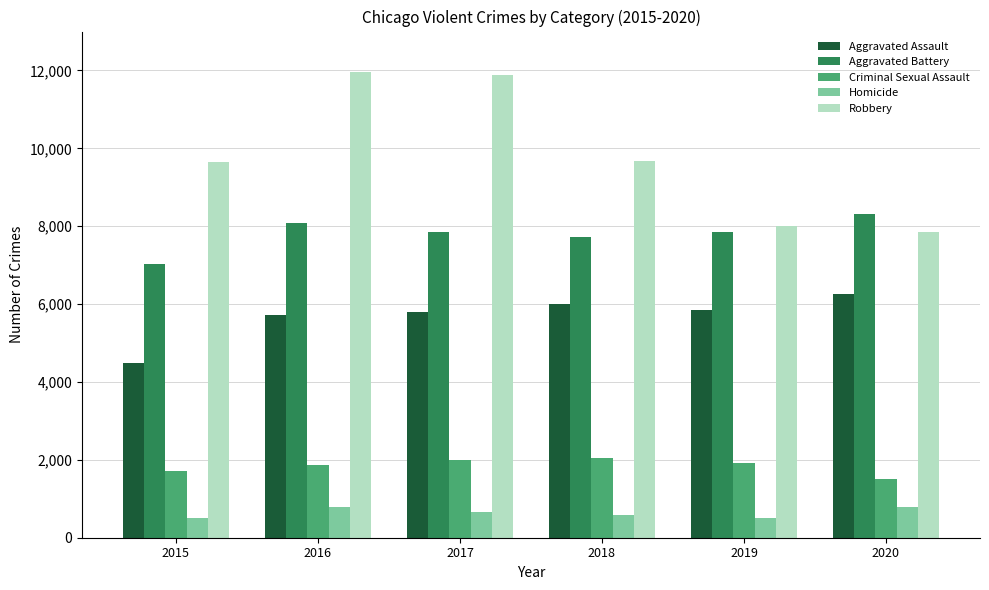

What is the spread (max minus min) of values at 2020?

7533